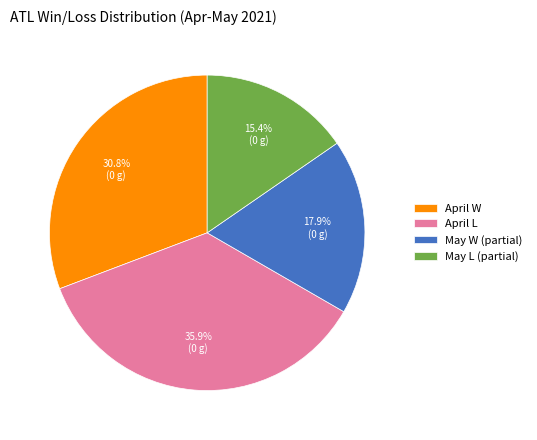

Which has a higher value, May W (partial) or April W?

April W